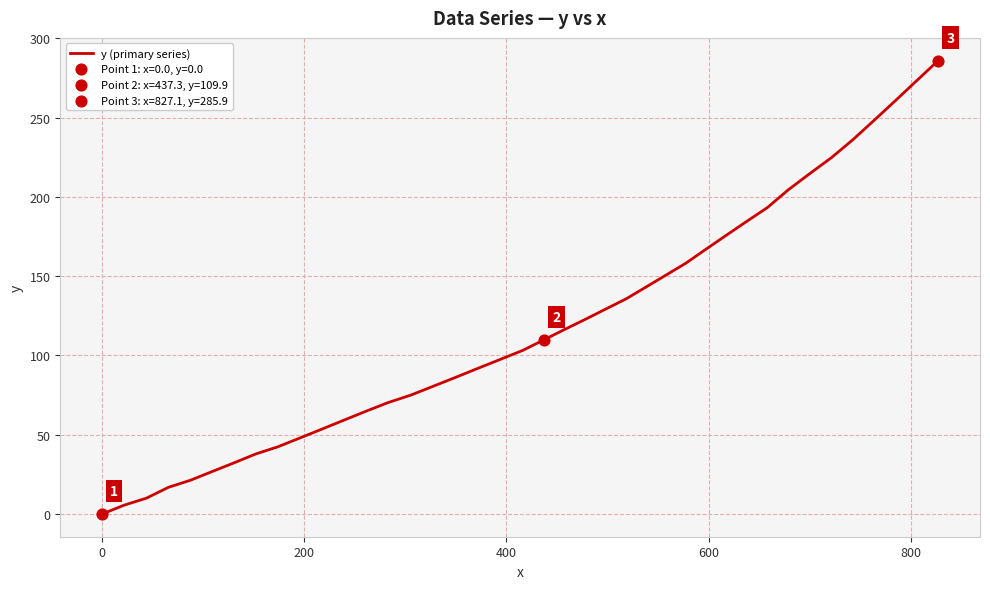

What is the difference between the maximum and minimum values?

285.9